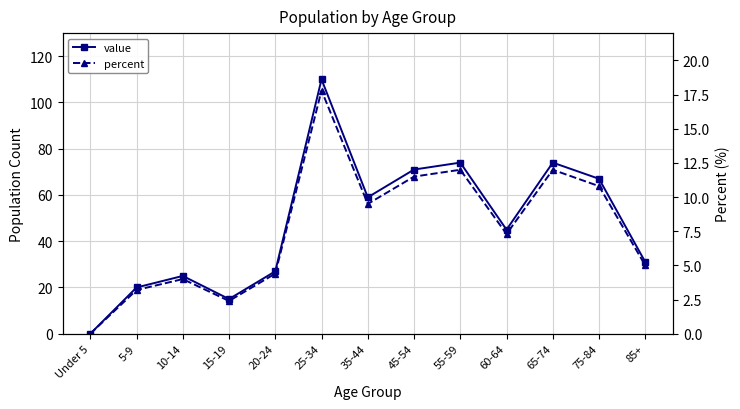

Which series has the largest total across all categories?

value